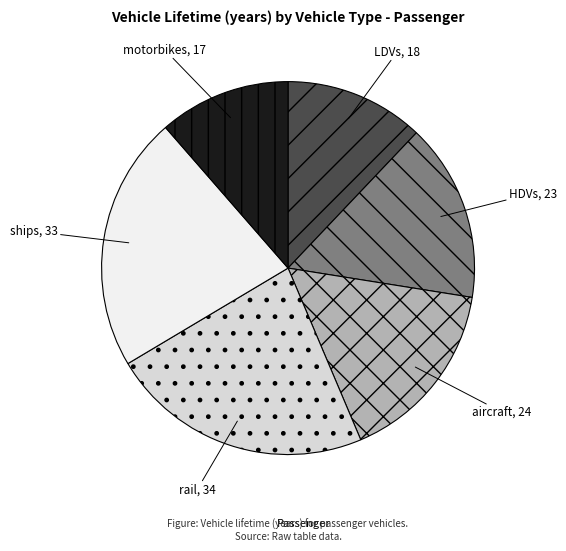

Does any single category account for the majority?

No